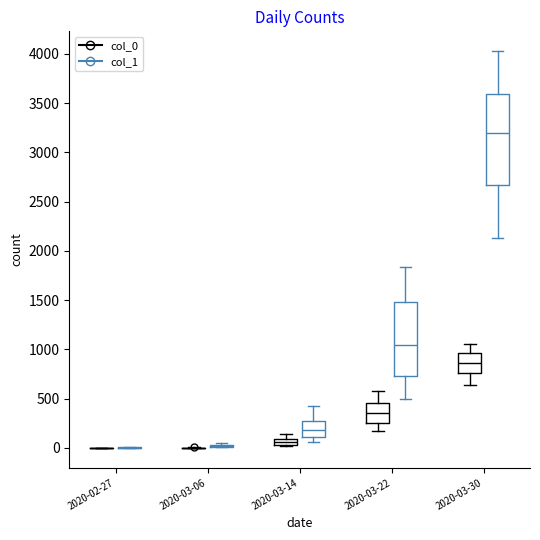

Where does the median line of the box for 2020-03-30 (col_0) sit on the y-axis? The values are not printed on the chart, so give them approximately, as read against the axis.

850